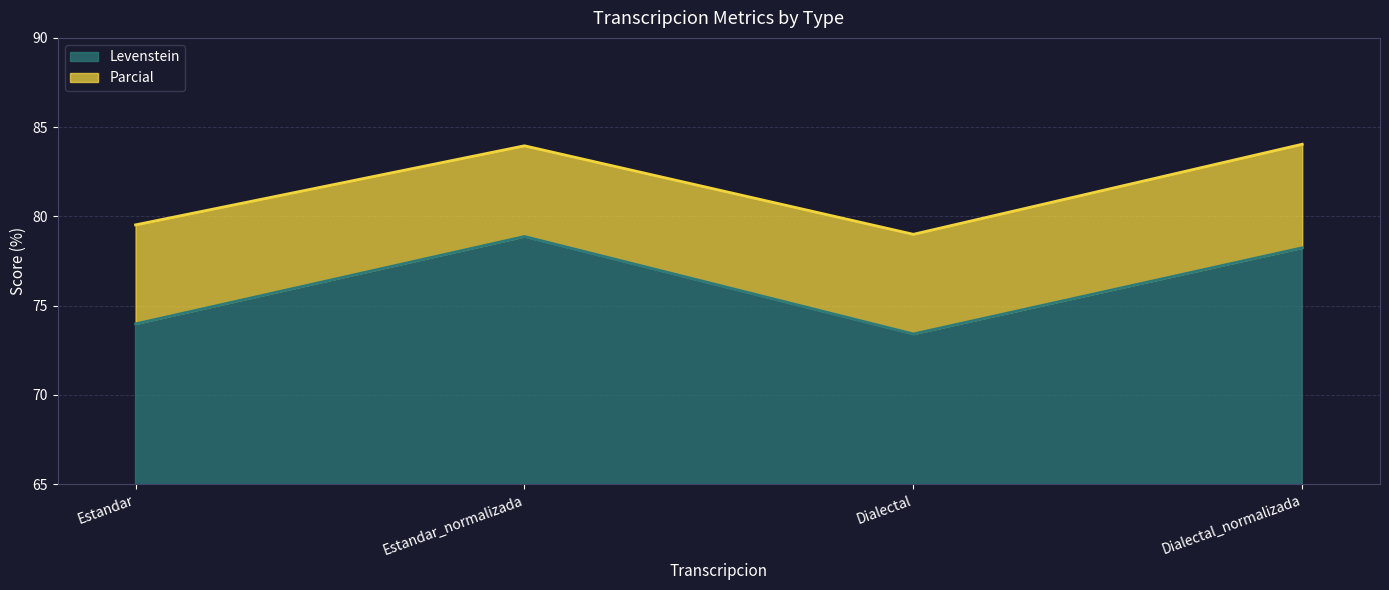

What is the average value of the Levenstein series?

76.1